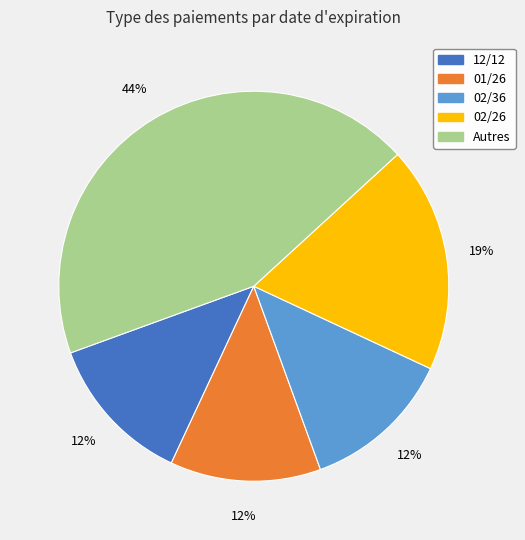

The 01/26 slice represents 12% of the pie. True or false?

True